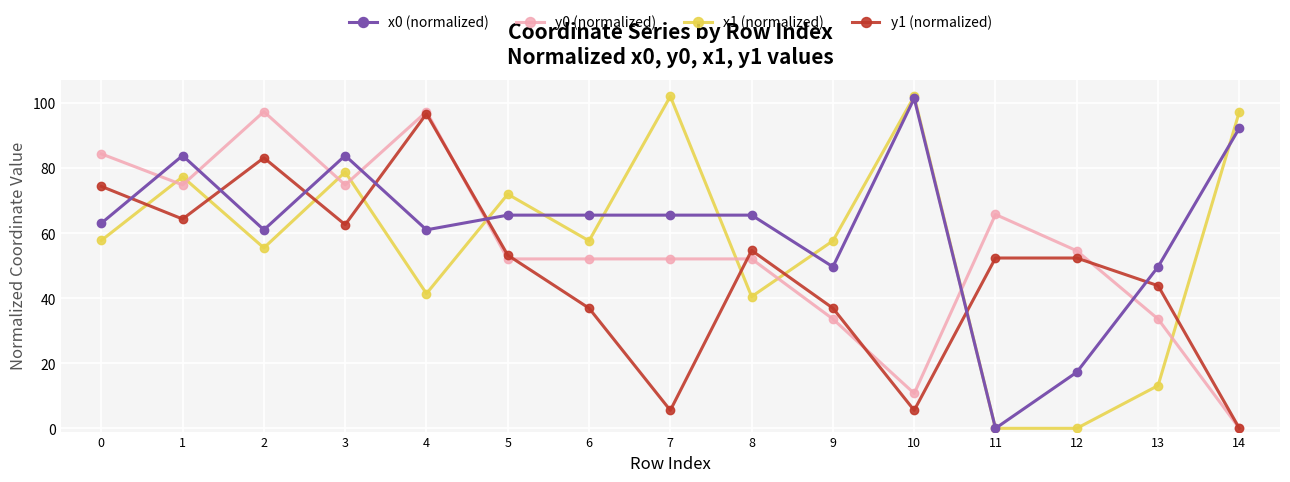

True or false: y0 (normalized) has more than 1 interior local peaks.

True